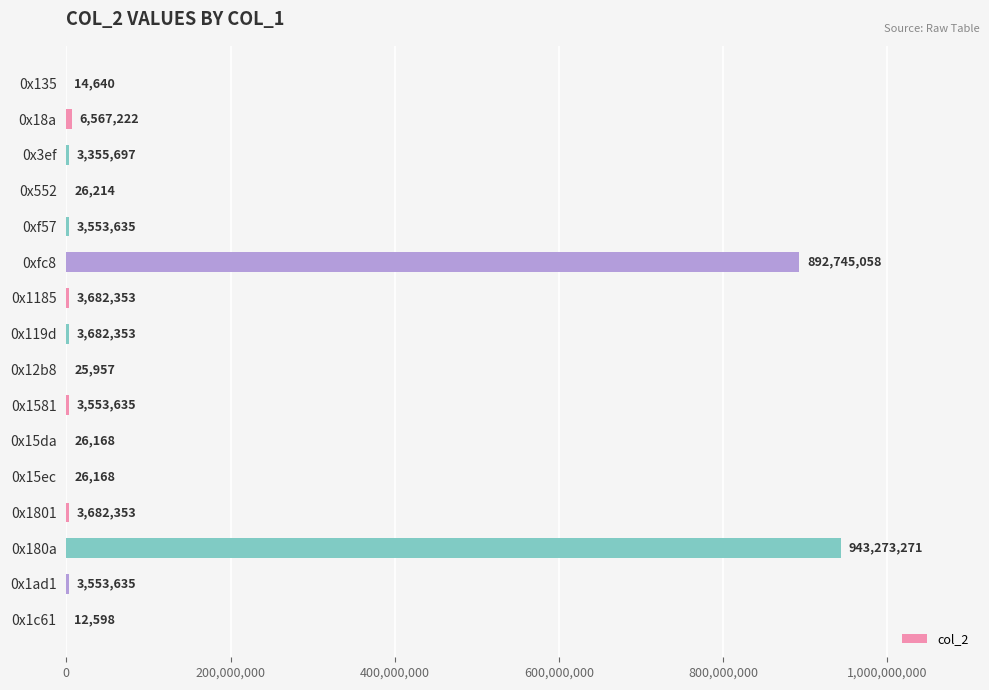

The chart shows a value of 26168 at 0x15ec. True or false?

True